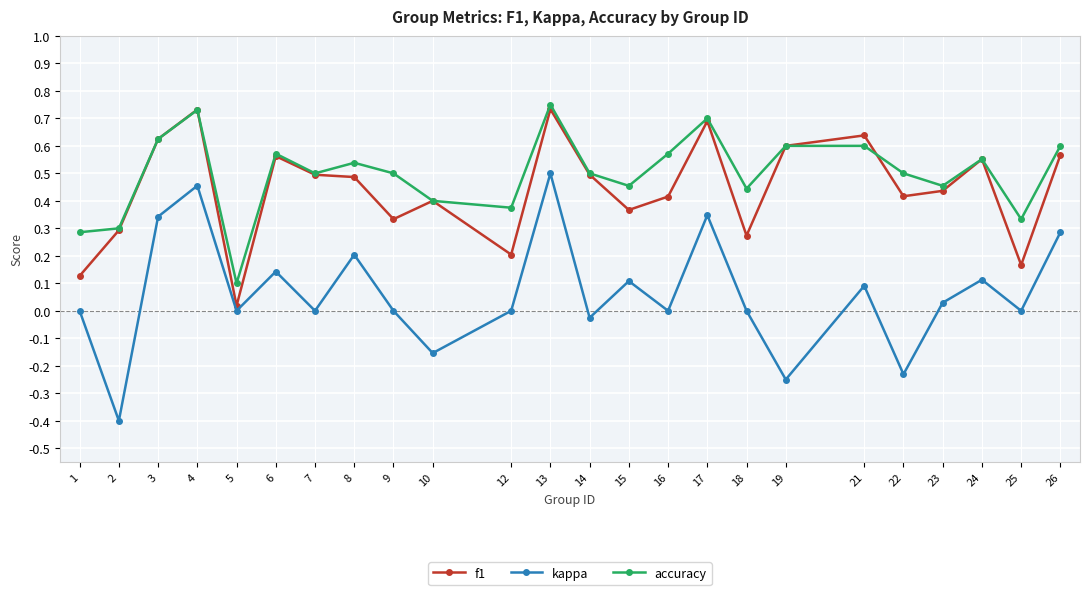

What is the minimum value shown in the chart?

-0.4